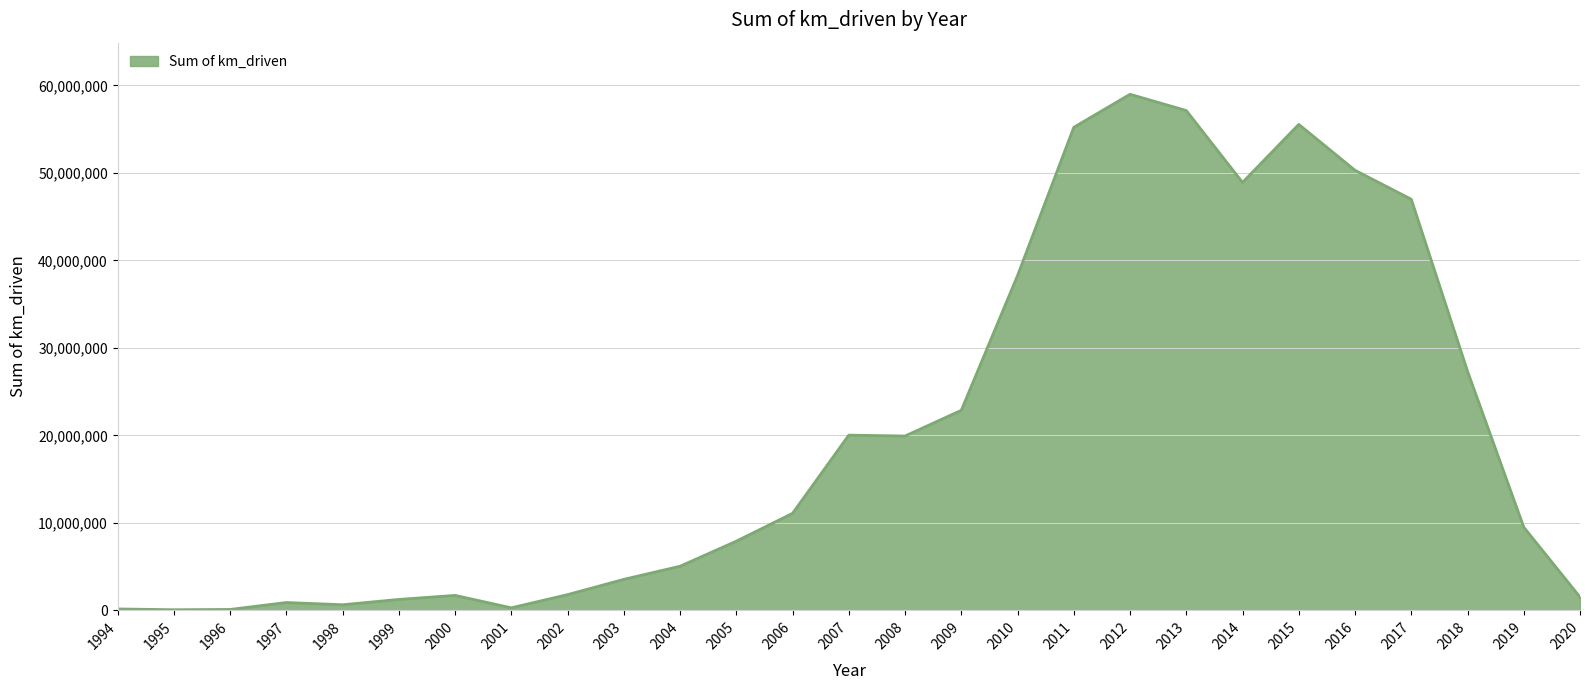

How many lines are shown in the chart?

1